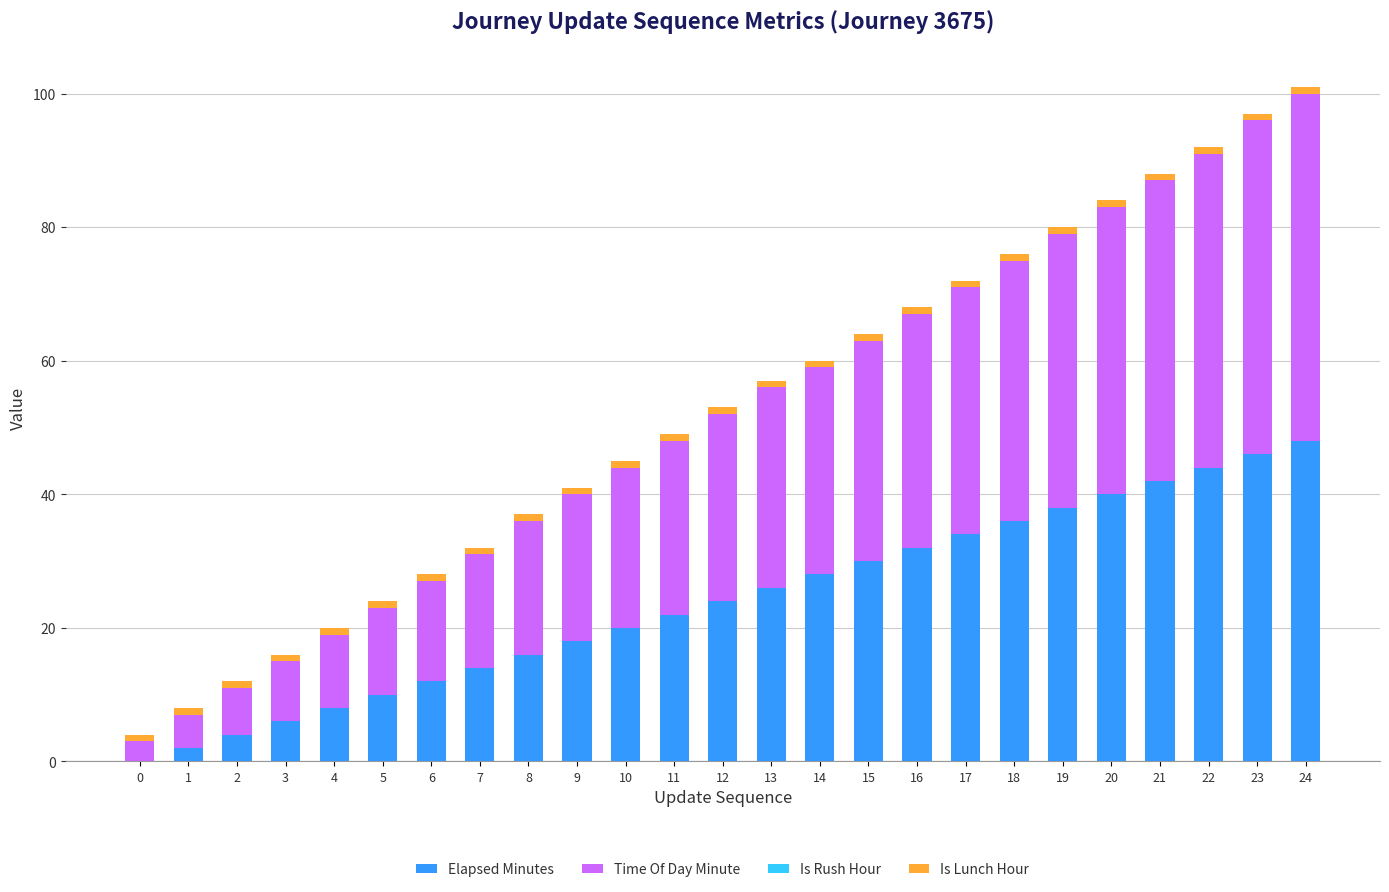

The Elapsed Minutes series shows 12 at 9. True or false?

False